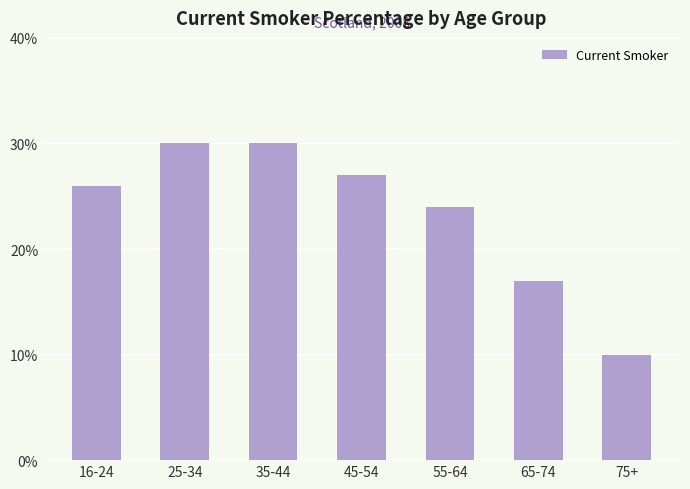

What is the difference between the values at 65-74 and 25-34?

13